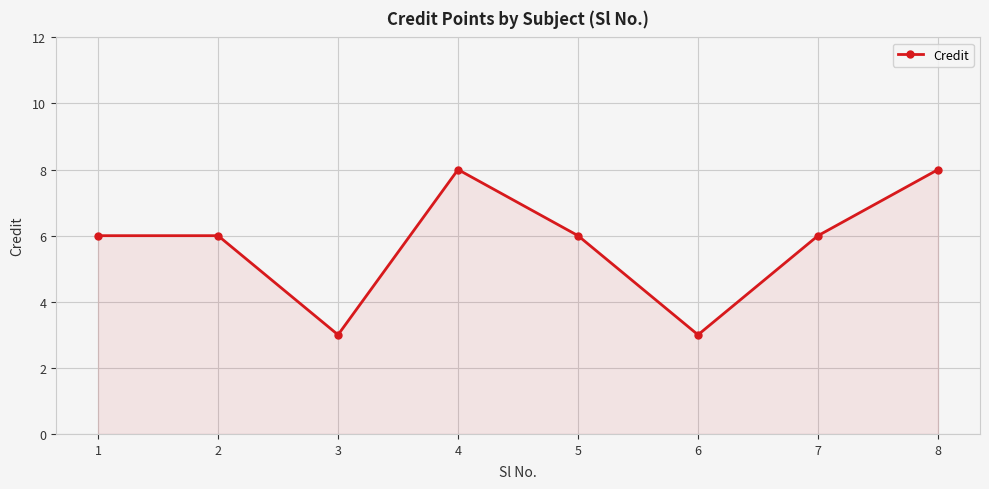

What is the ratio of the value at 1 to the value at 7?

1.0